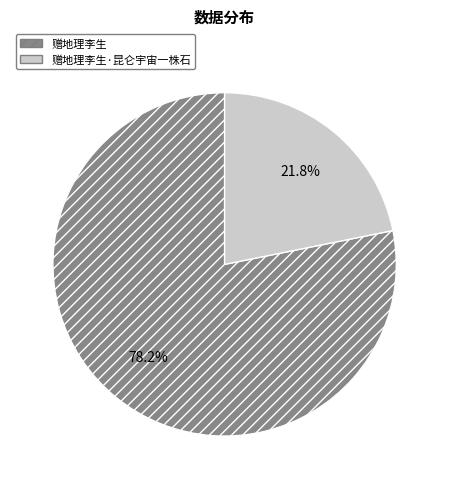

Does any single category account for the majority?

Yes